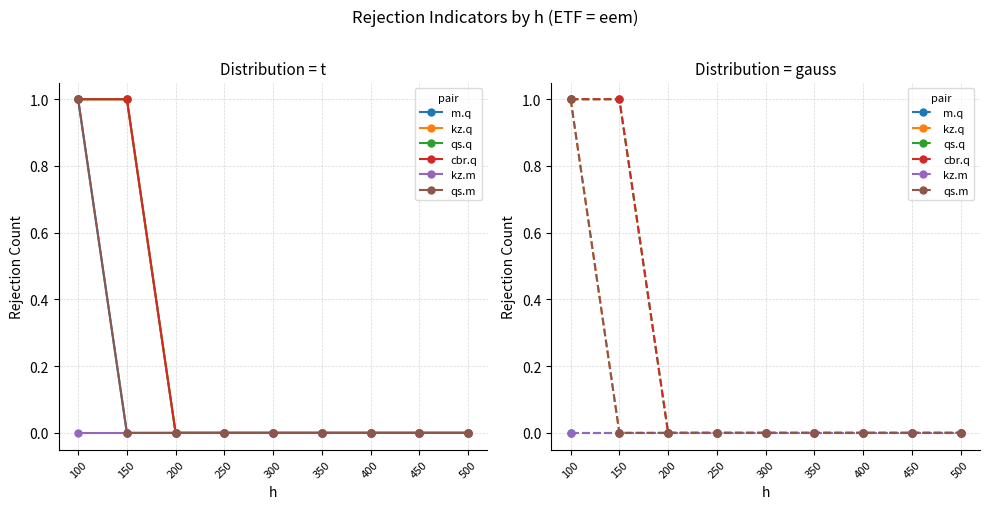

True or false: kz.m has more than 0 points higher than both neighbors.

False